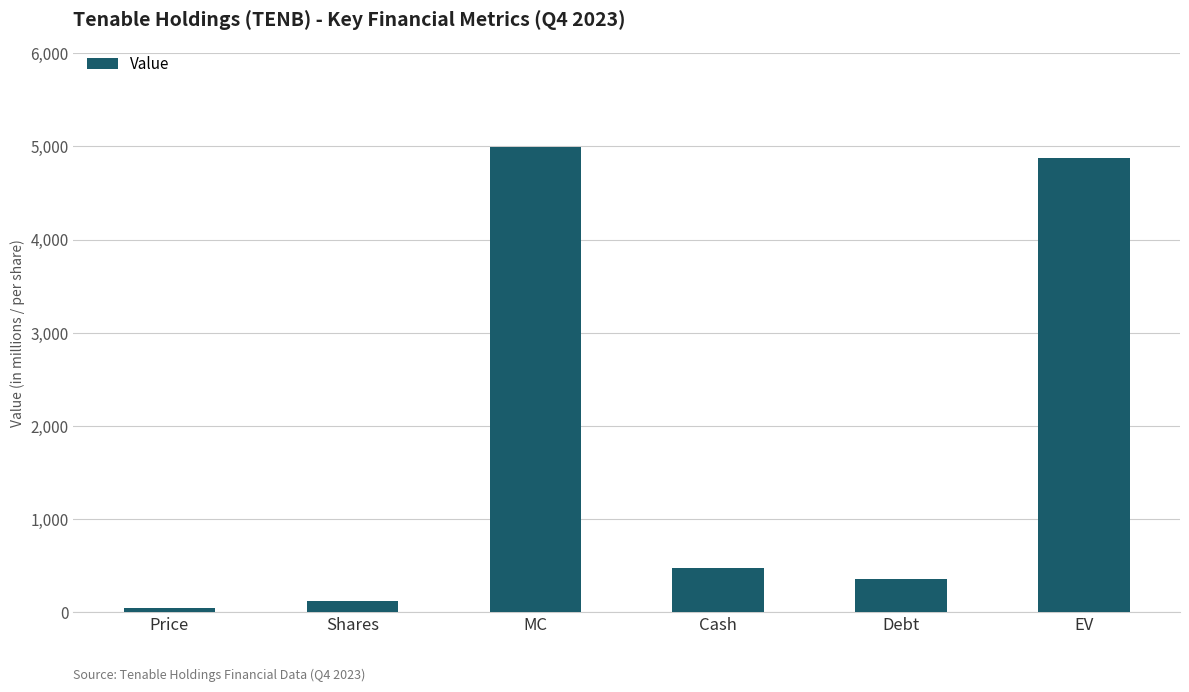

Reading right to left, transcribe all the data shown in this chart.

4880.8	359.3	474.0	4995.5	117.5	42.5